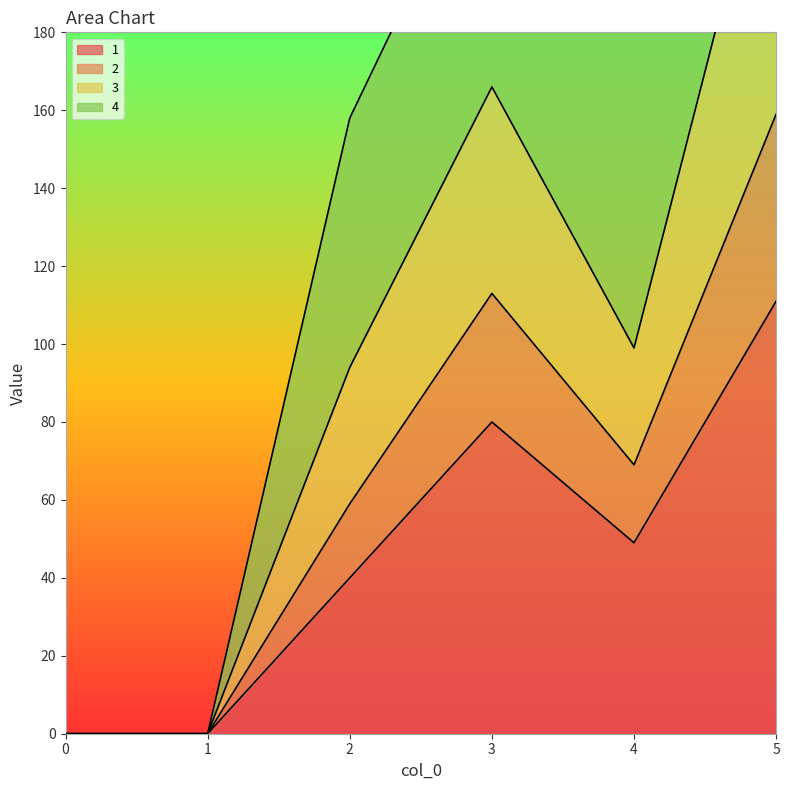

How many interior local valleys does the 2 series have?

1